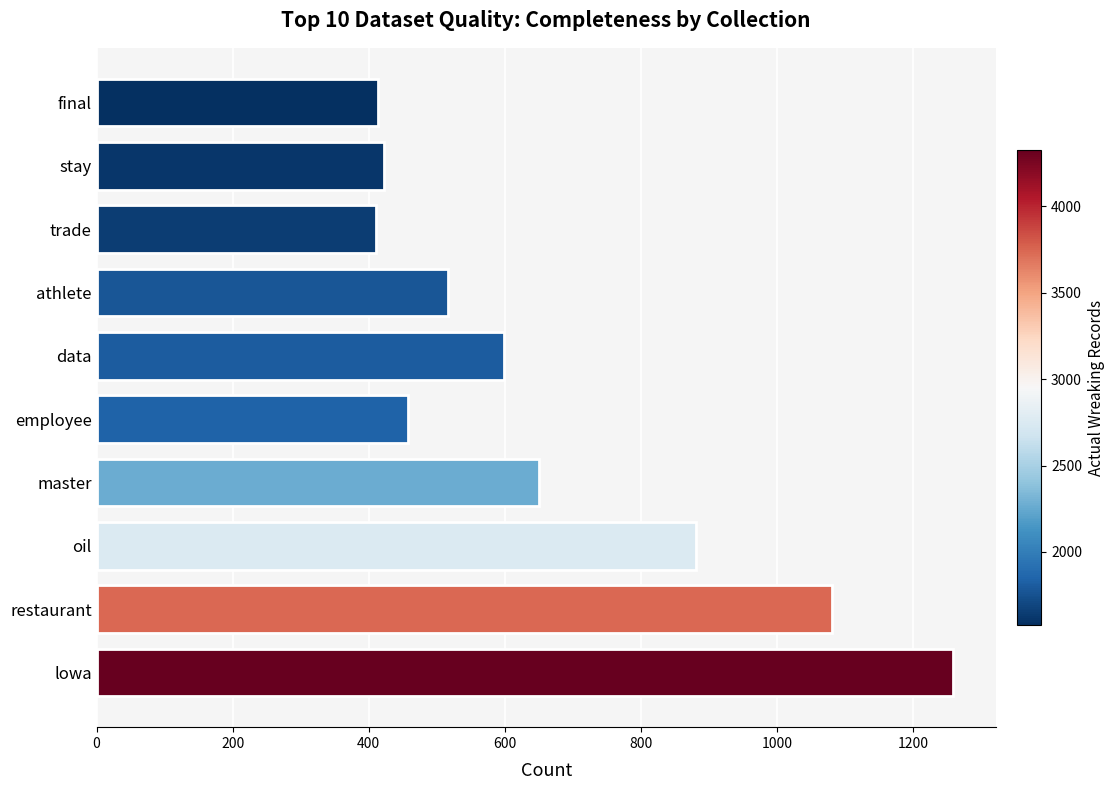

What is the difference between the maximum and minimum values?

849